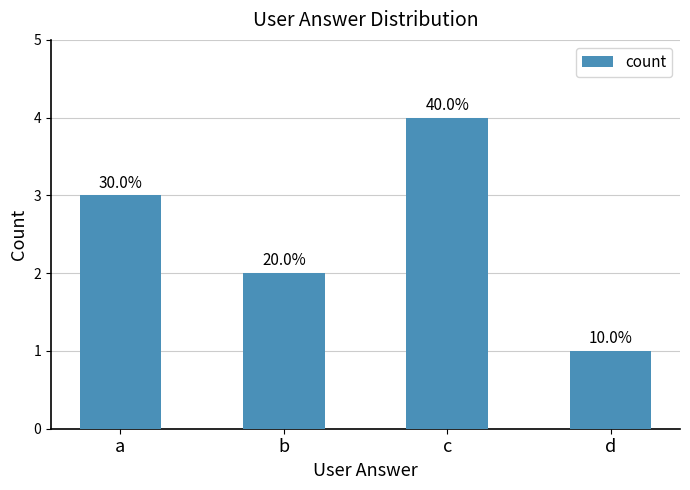

What is the difference between the second highest and second lowest values?

1